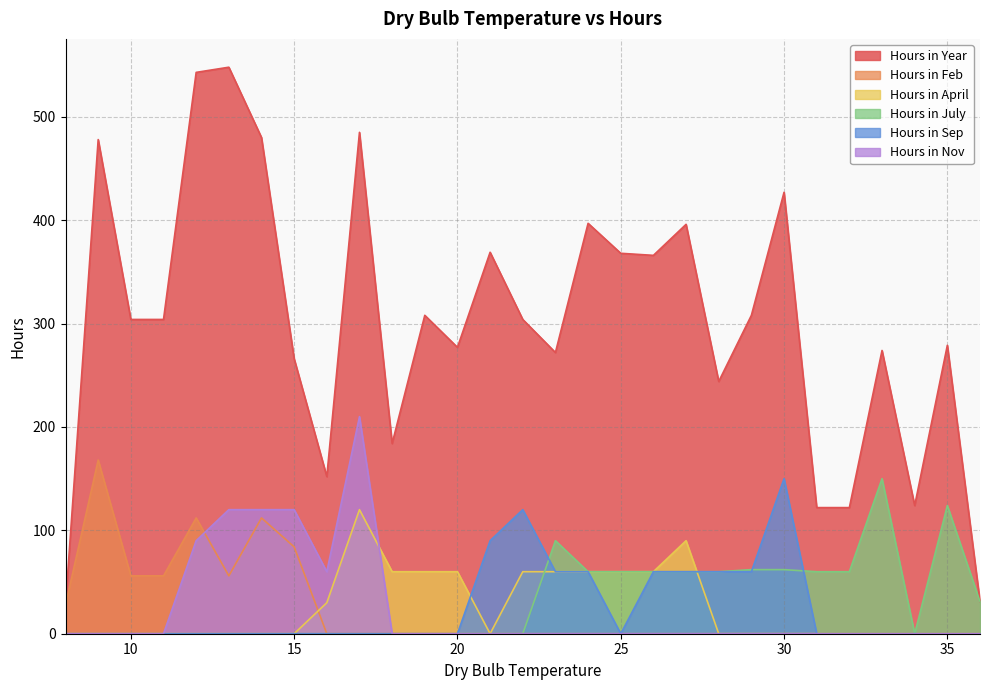

How many times do Hours in Feb and Hours in Nov cross each other?

1